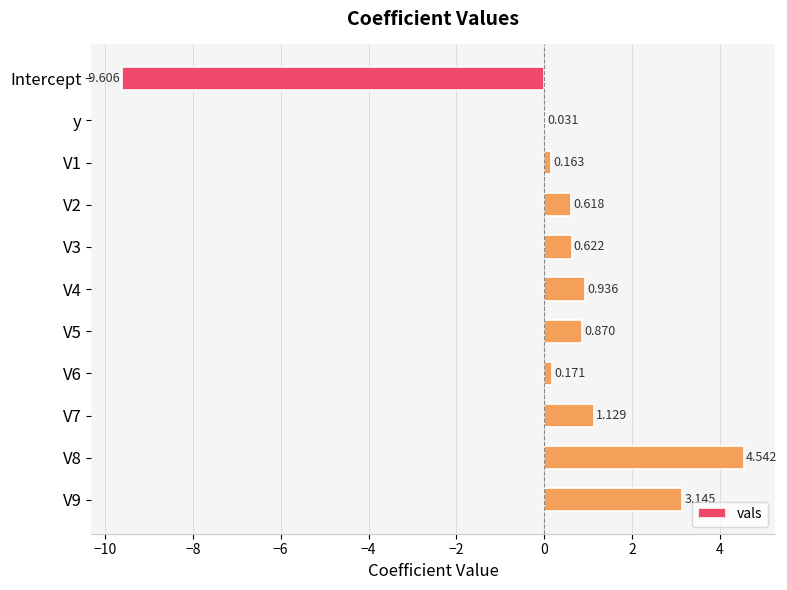

At which label is the value closest to -2?

y